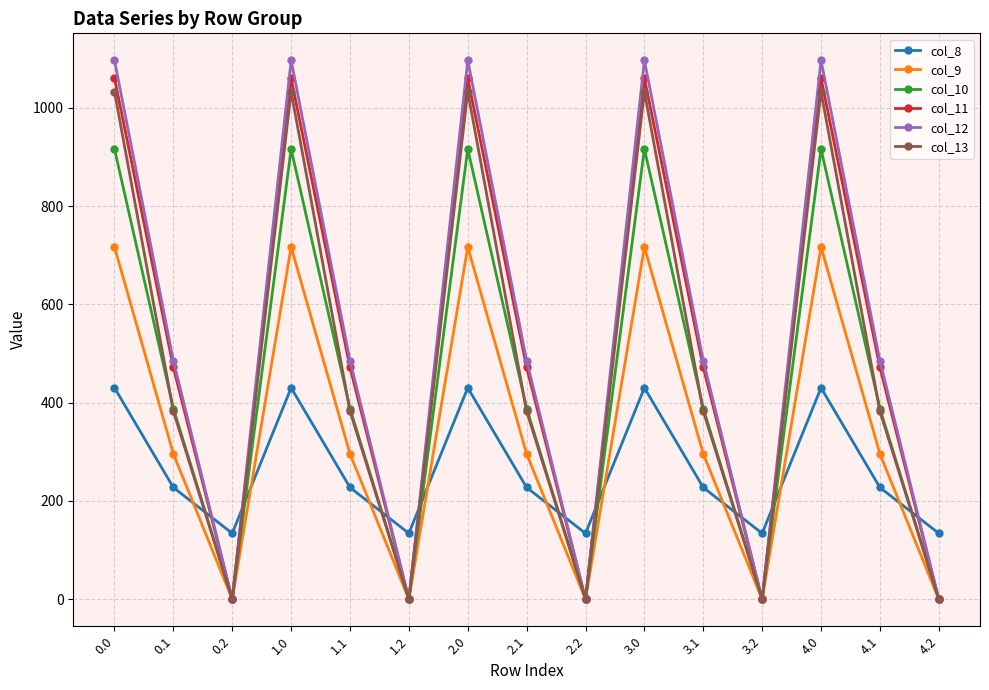

What is the total value across all series at 1.2?

134.2